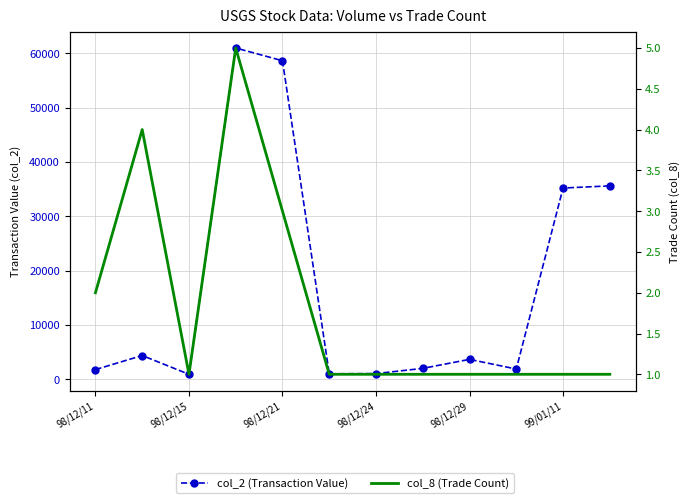

At which label is col_2 (Transaction Value) closest to 30945?

99/01/11